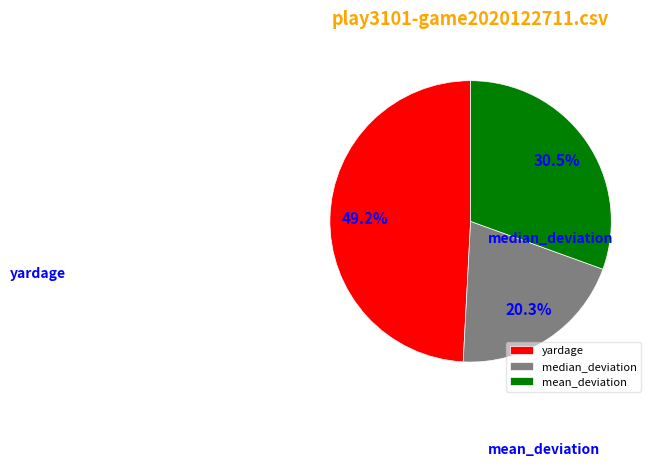

To the nearest percent, what percentage of the pie is median_deviation?

20%